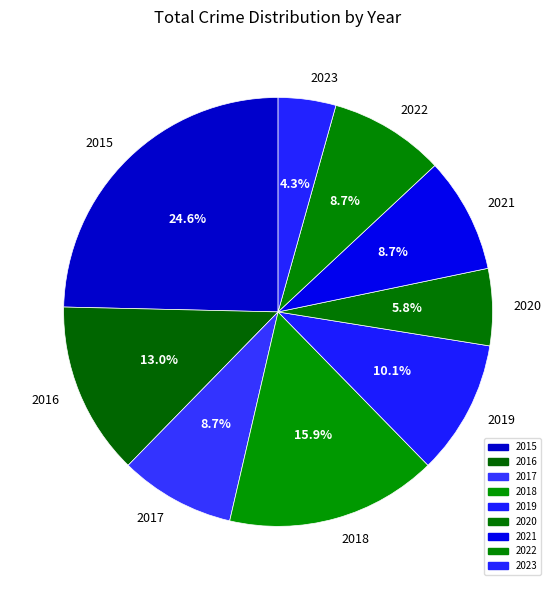

Which has a higher value, 2019 or 2016?

2016